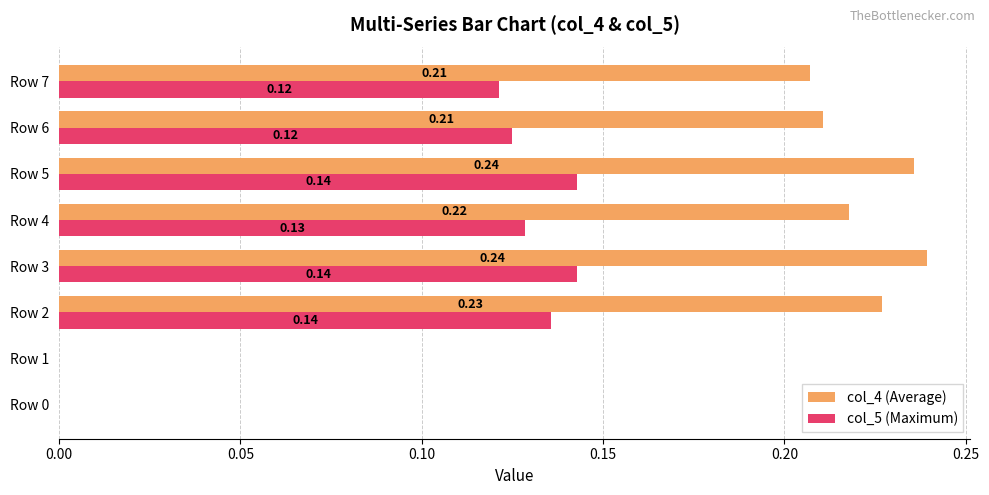

Which series has the largest total across all categories?

col_4 (Average)